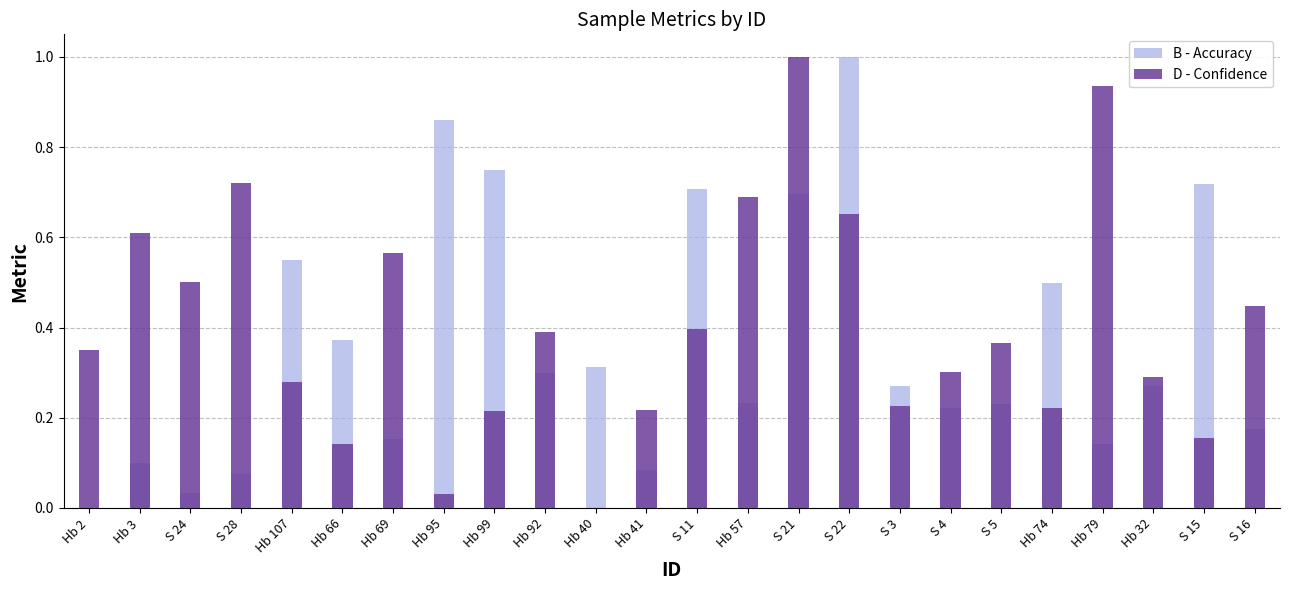

Count the number of data series in this chart.

2